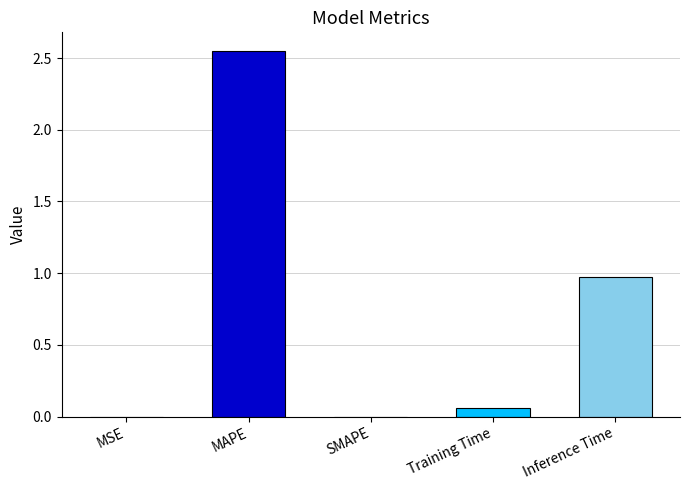

How many series are shown in this chart?

1